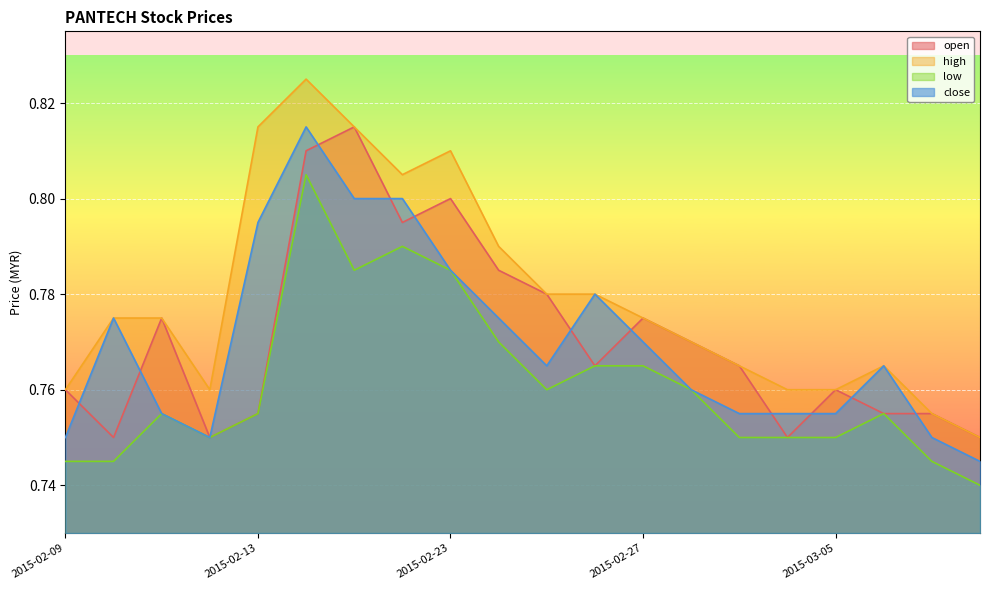

What is the sum of all close values?

15.4